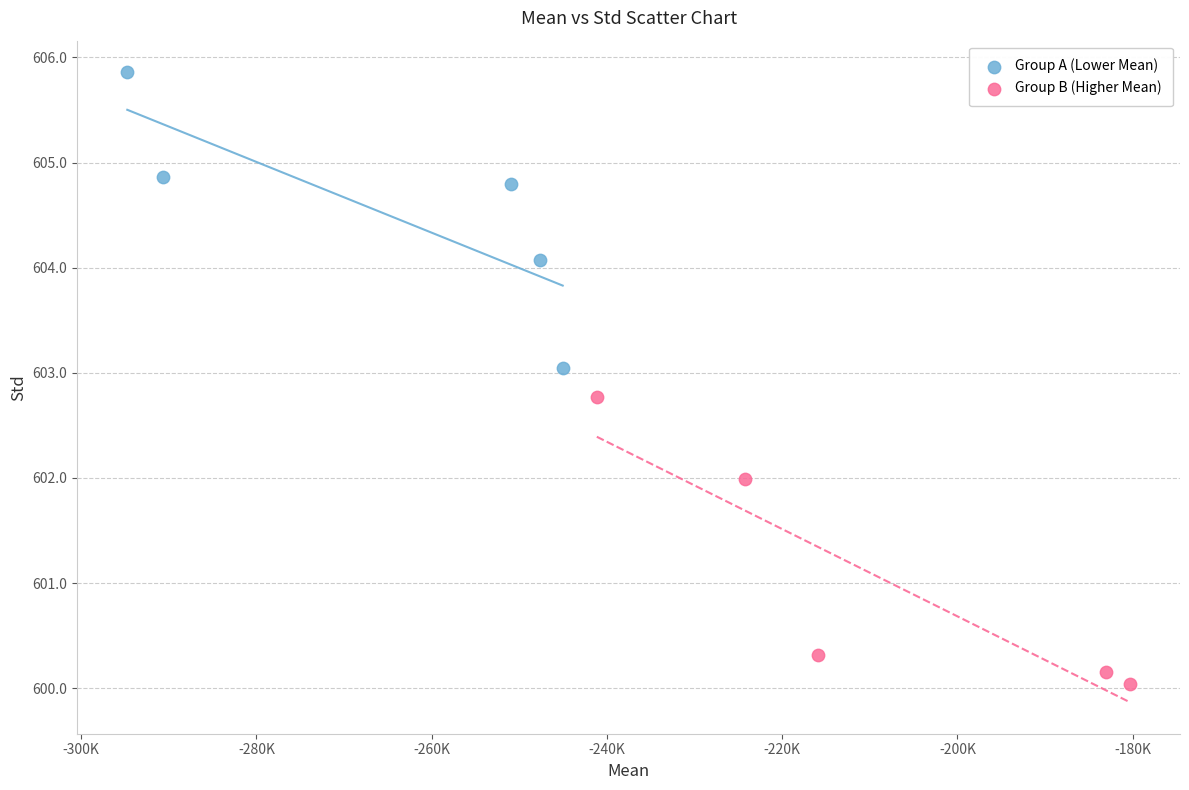

Which series contains the lowest Y value?

Group B (Higher Mean)